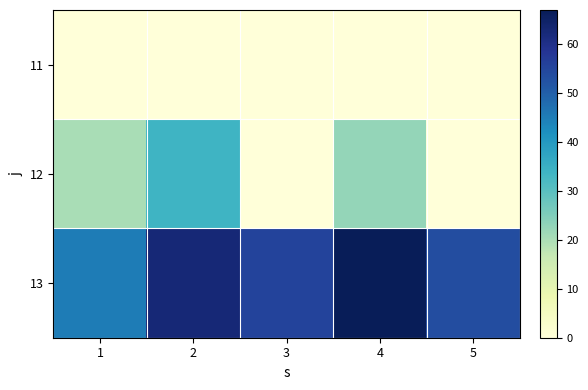

Reading right to left, transcribe all the data shown in this chart.

11: 5=0.0	4=0.0	3=0.0	2=0.0	1=0.0
12: 5=0.2	4=22.7	3=0.0	2=33.9	1=20.2
13: 5=53.3	4=66.9	3=55.3	2=62.6	1=45.1